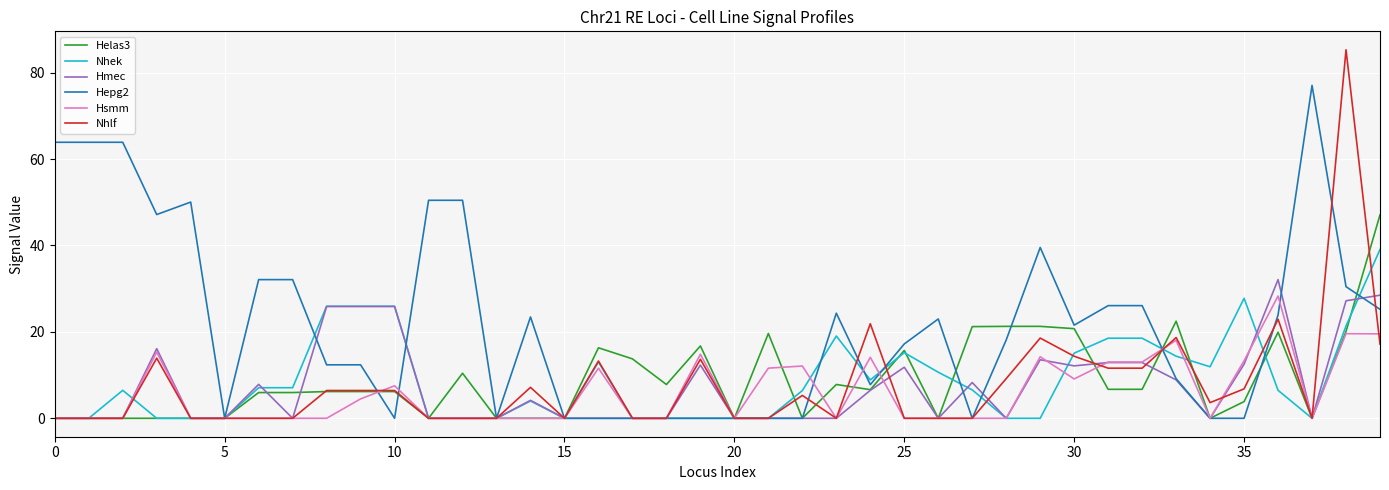

What is the highest value of the Nhlf series?

85.3